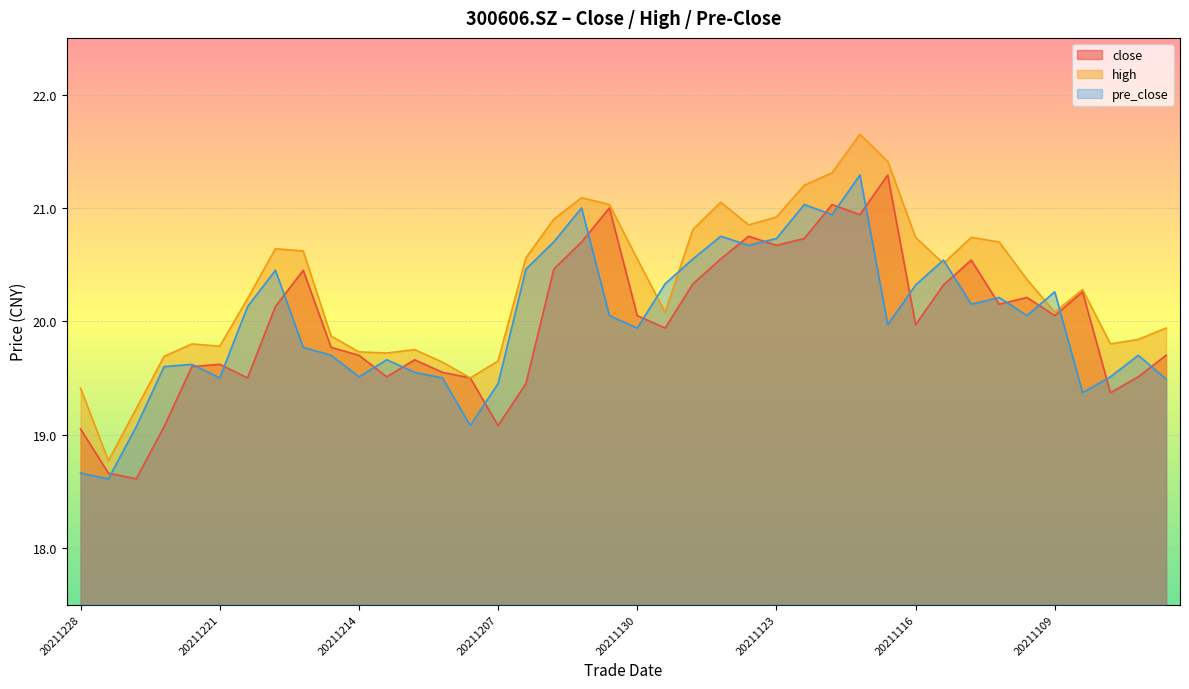

The value of high at 20211206 is 10.1. True or false?

False